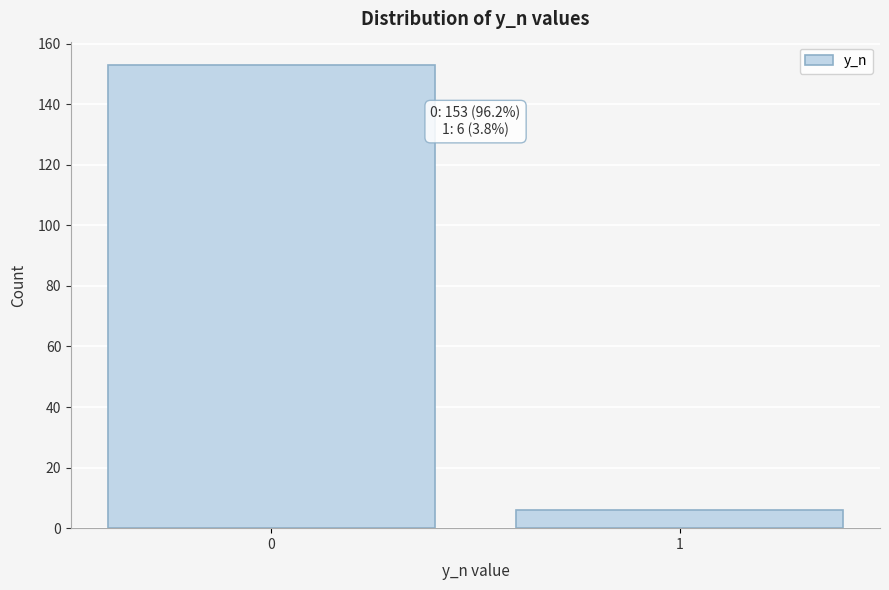

Reading left to right, extract all data points from this chart.

0=153	1=6